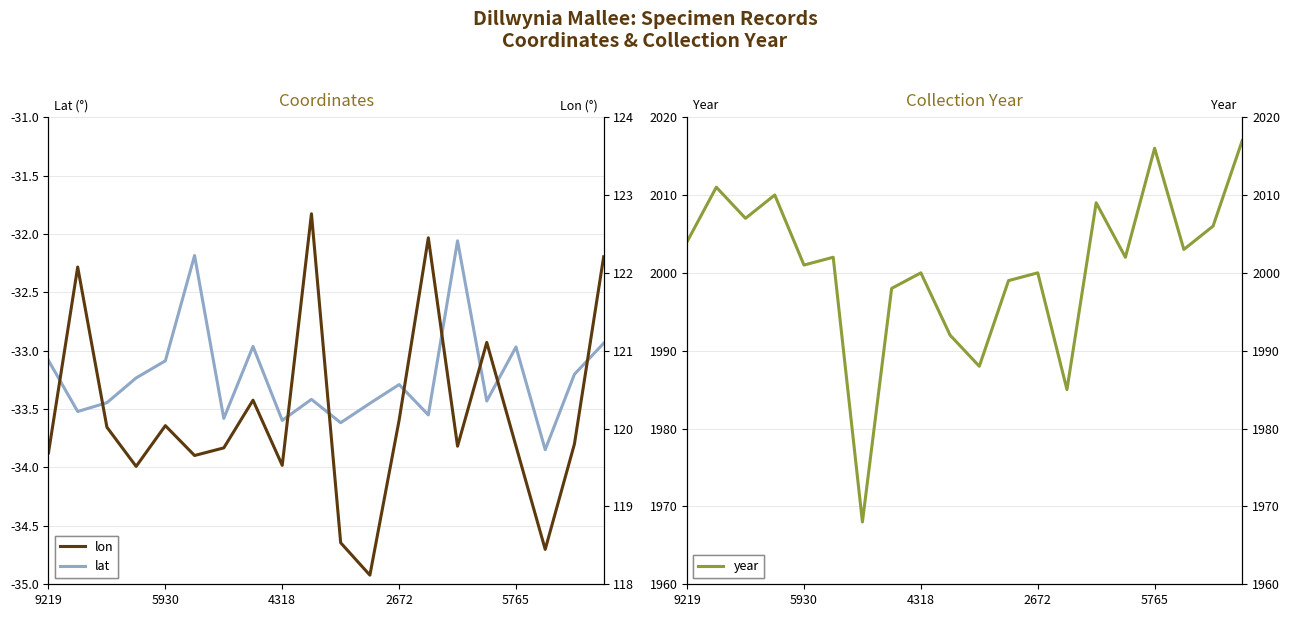

How many series are shown in this chart?

3